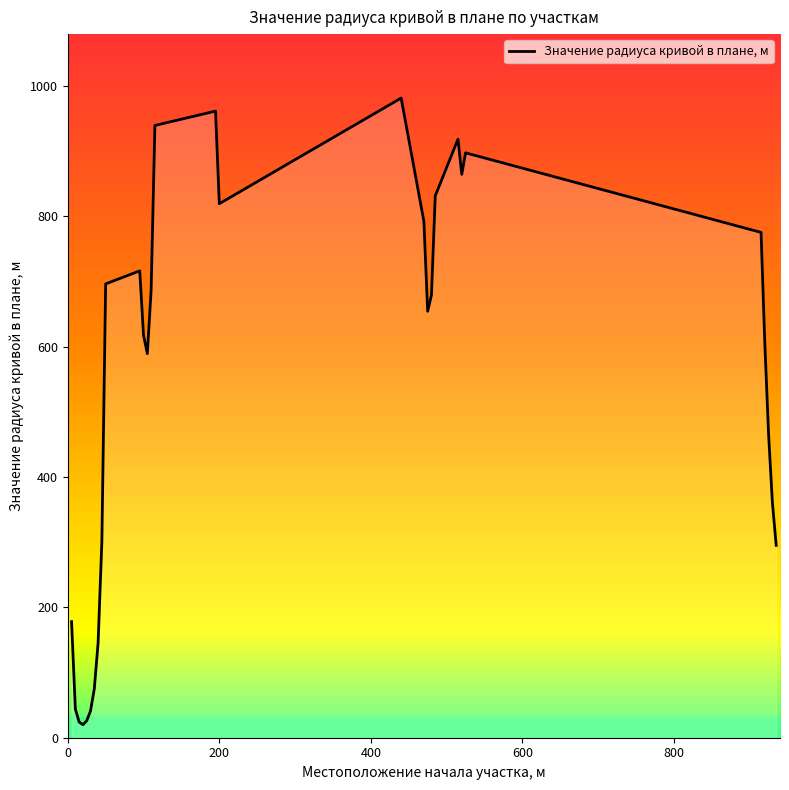

What is the greatest value displayed?

981